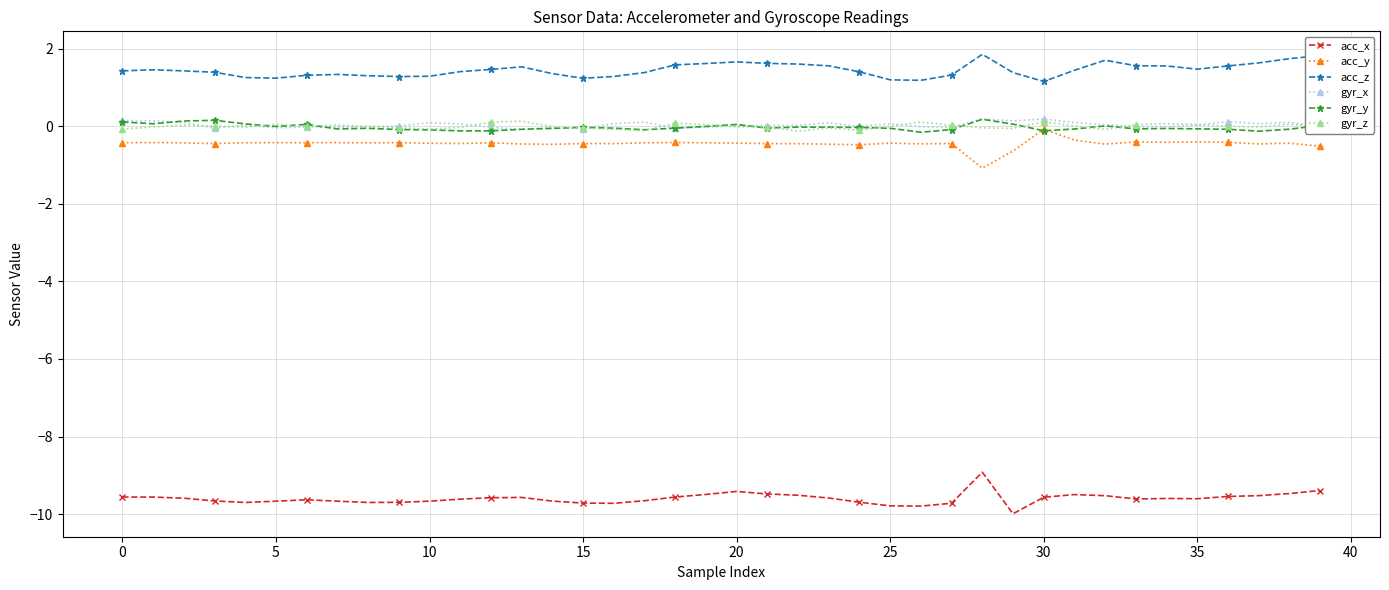

What is the average value of the acc_z series?

1.4